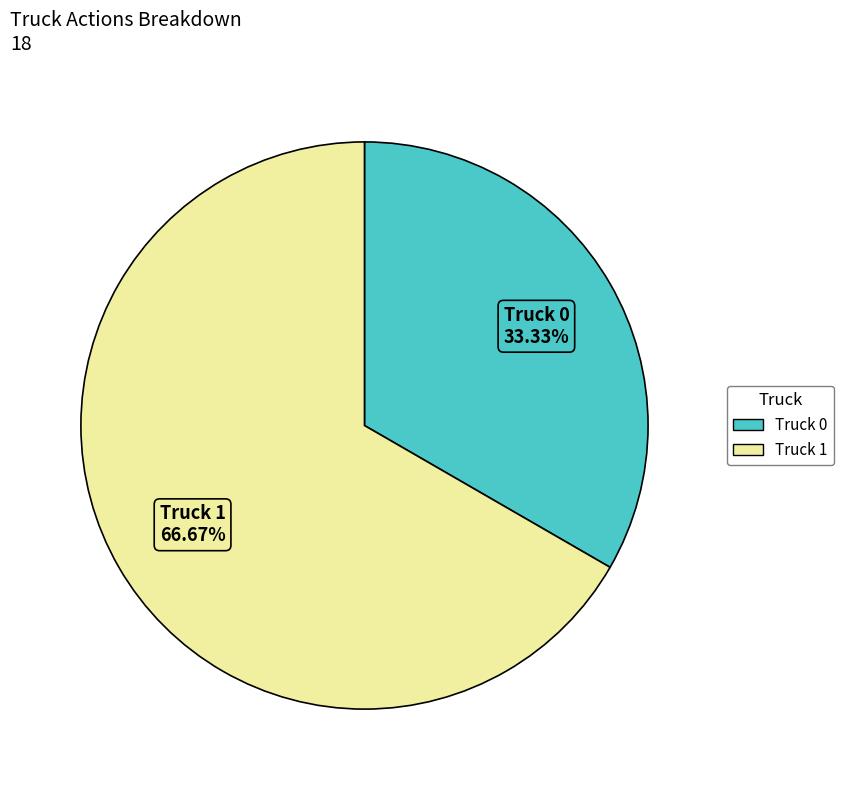

Rank the categories by value from lowest to highest.

Truck 0, Truck 1